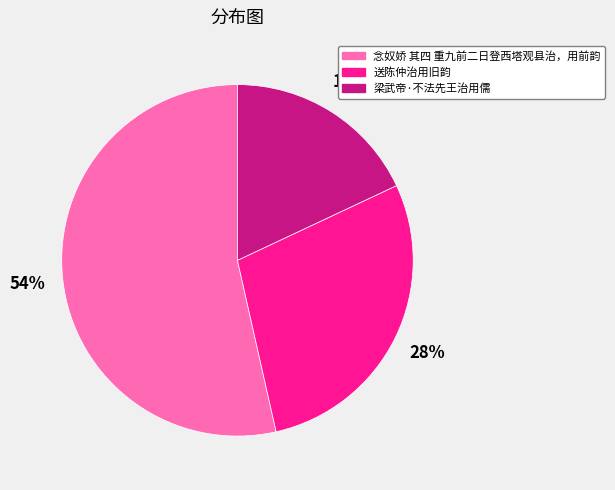

Combined, do 梁武帝·不法先王治用儒 and 送陈仲治用旧韵 account for over 50%?

No